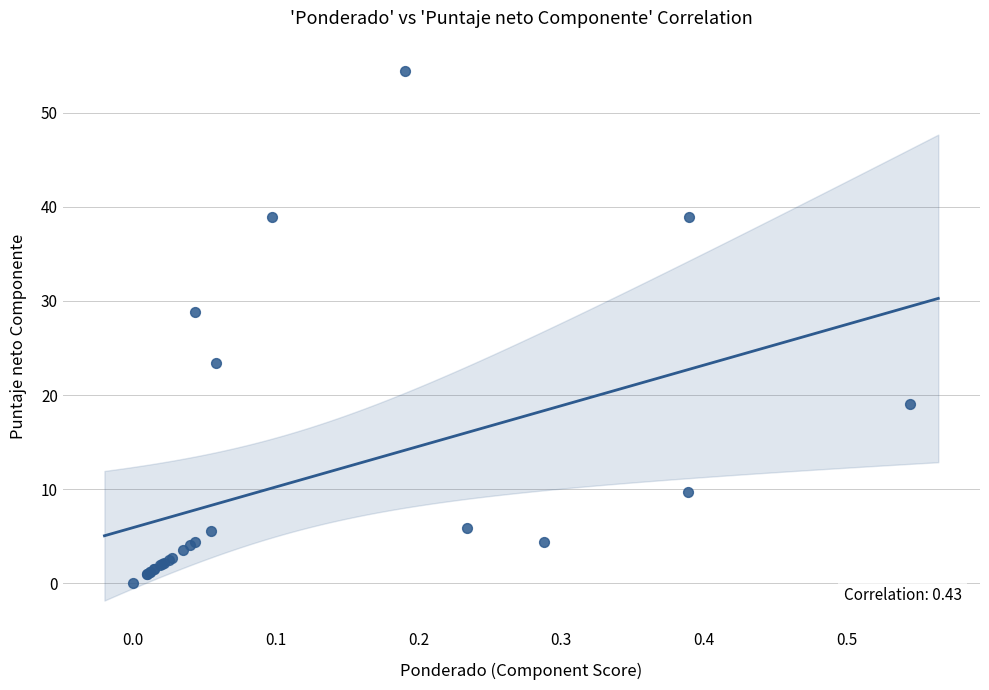

What Y value in the scatter plot is closest to 27?

28.8